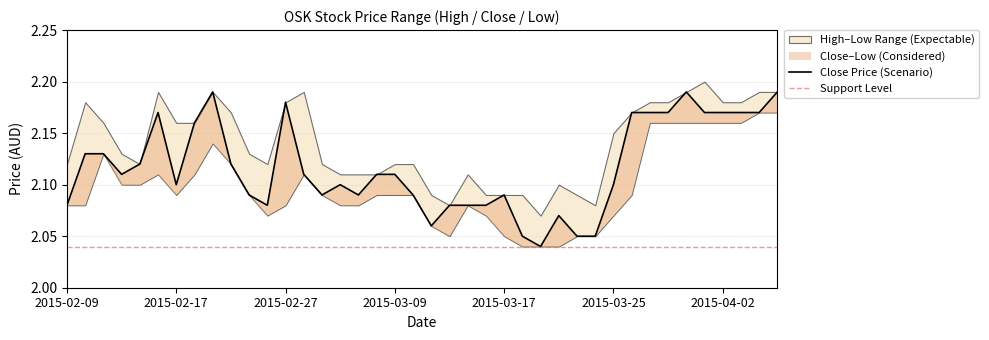

Is the value of close at 2015-02-25 greater than the value of high at 2015-02-27?

No